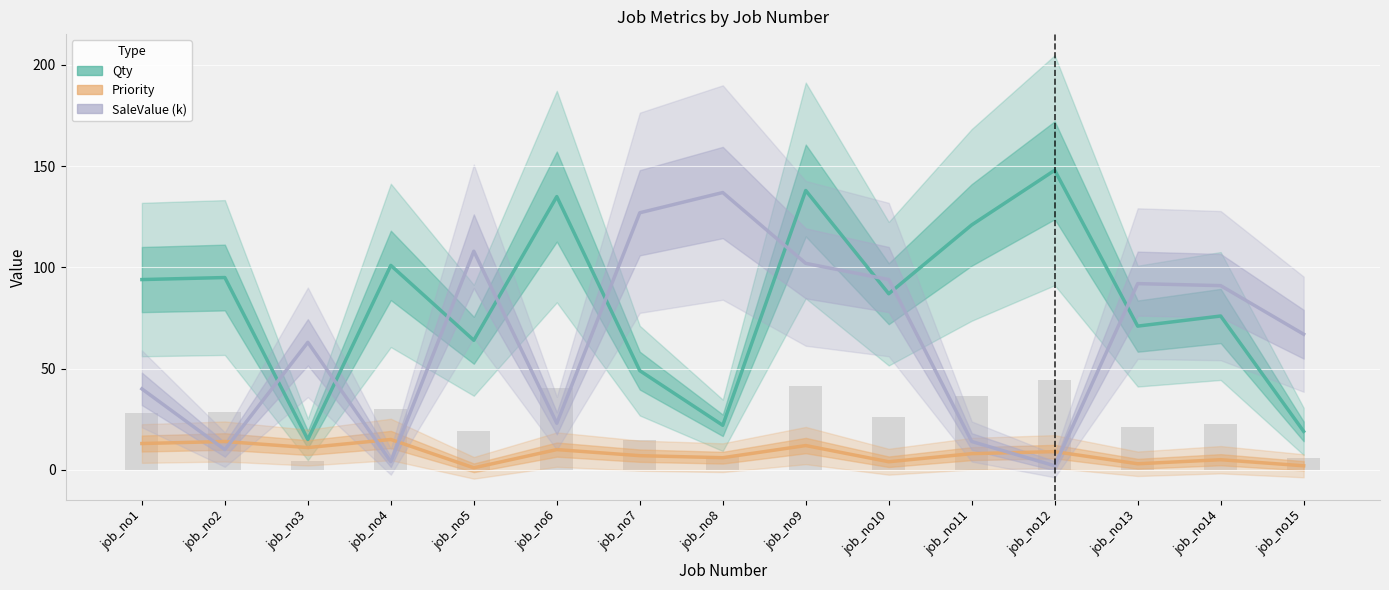

What is the difference between the SaleValue_k values at job_no4 and job_no14?

87